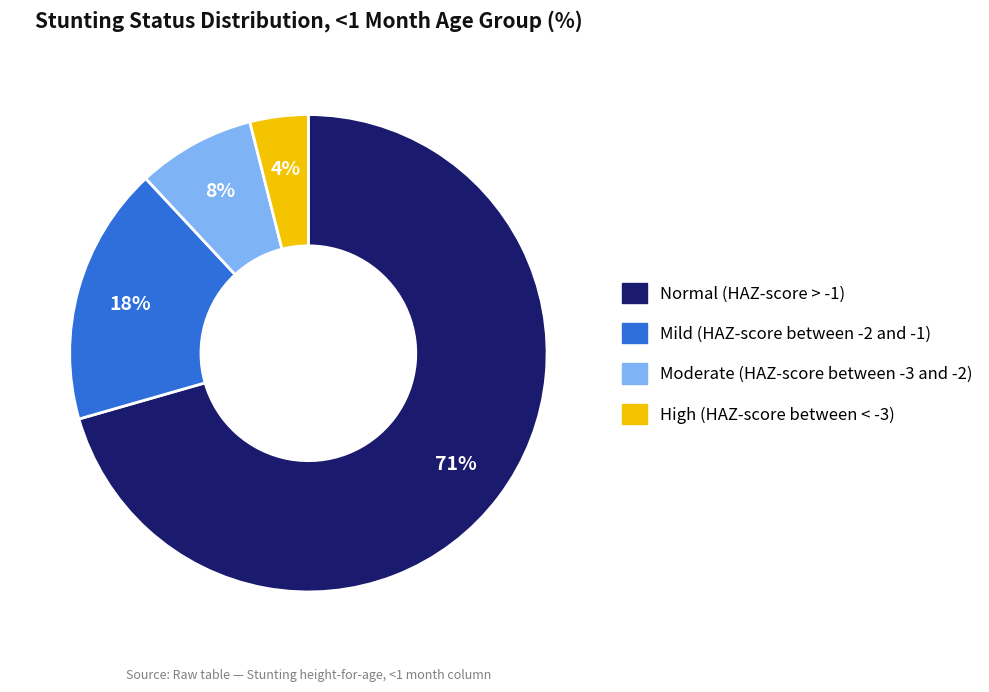

Which category has the smallest portion of the pie?

High (HAZ-score between < -3)